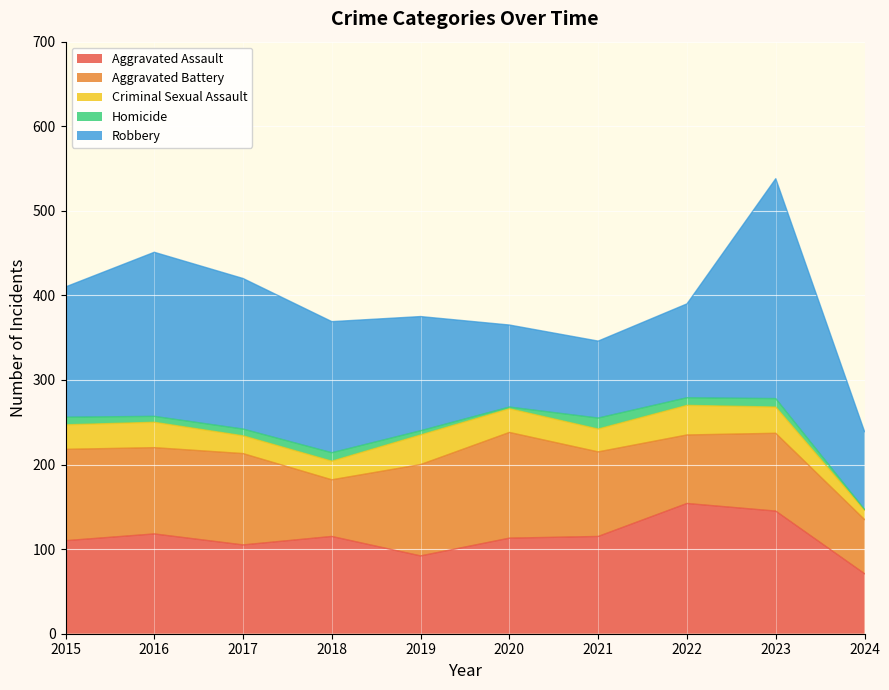

What is the average value of the Robbery series?

147